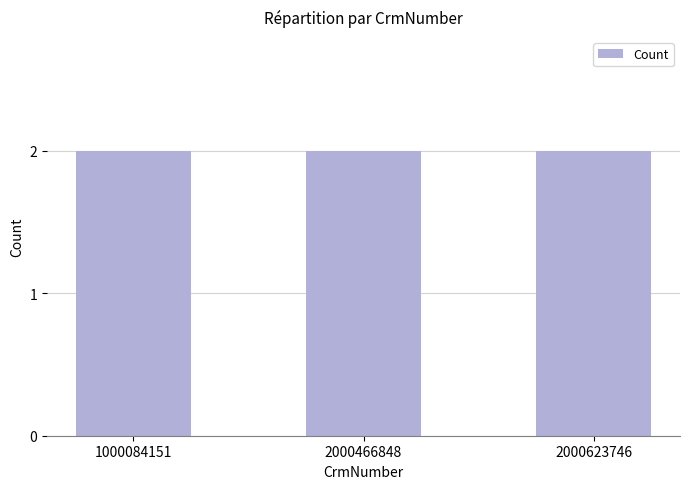

Where is the data nearest to the value 3?

2000466848